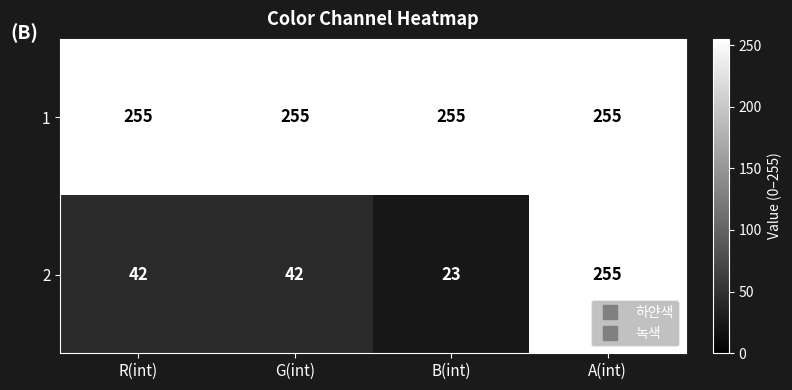

Which series has the largest total across all categories?

1